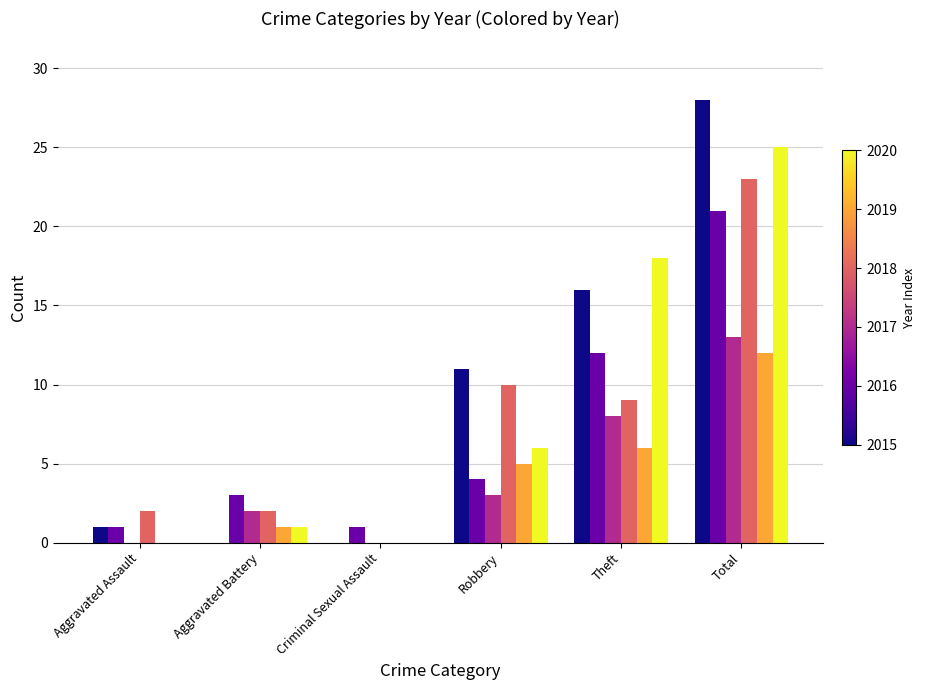

What is the maximum value shown in the chart?

28